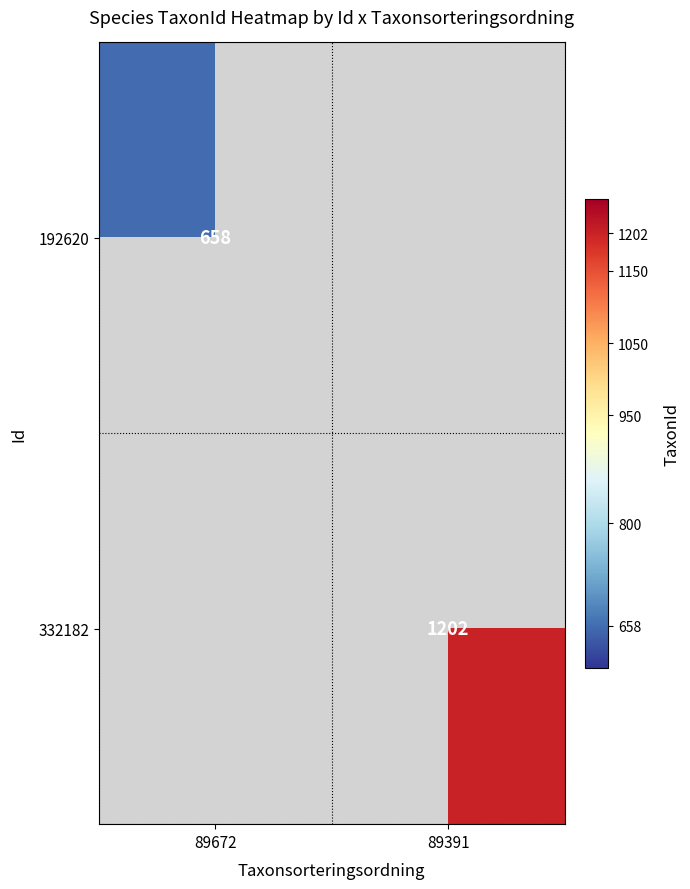

How many data points does each series have?

2